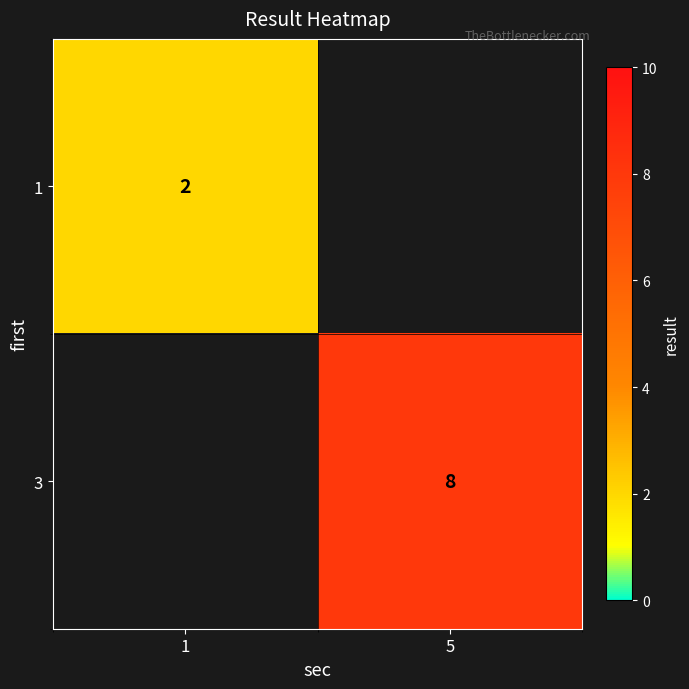

The value of 1 at 1 is 2. True or false?

True